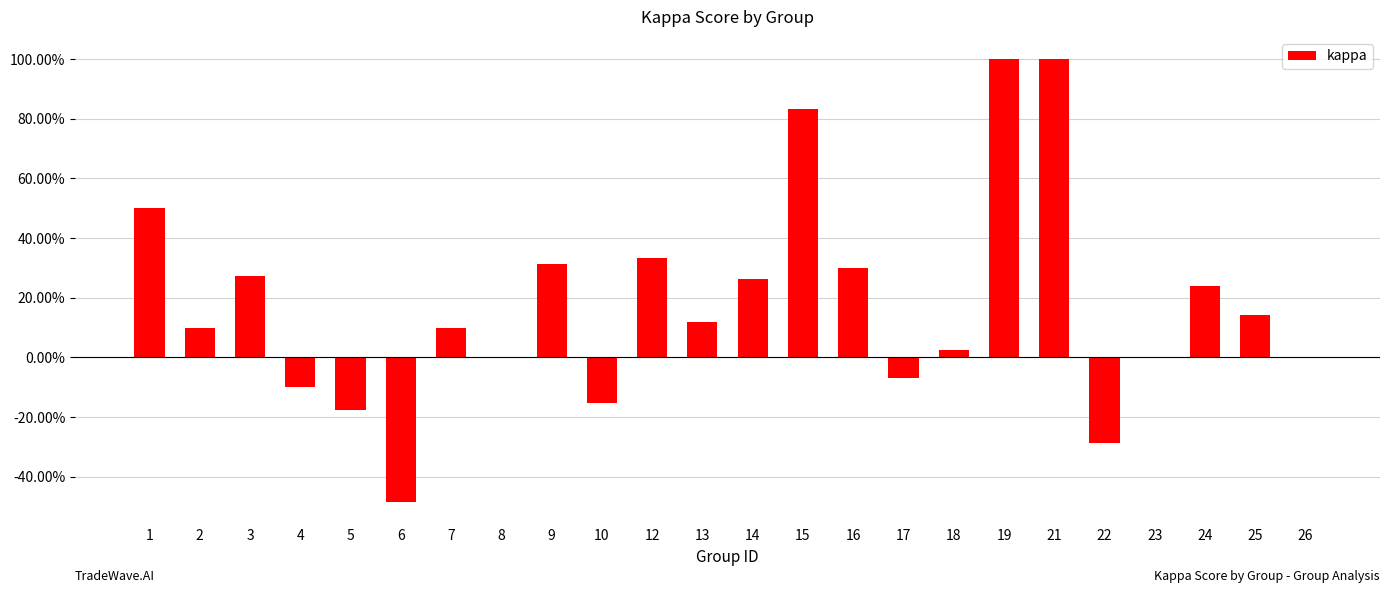

Which category has the lowest value across all series?

6